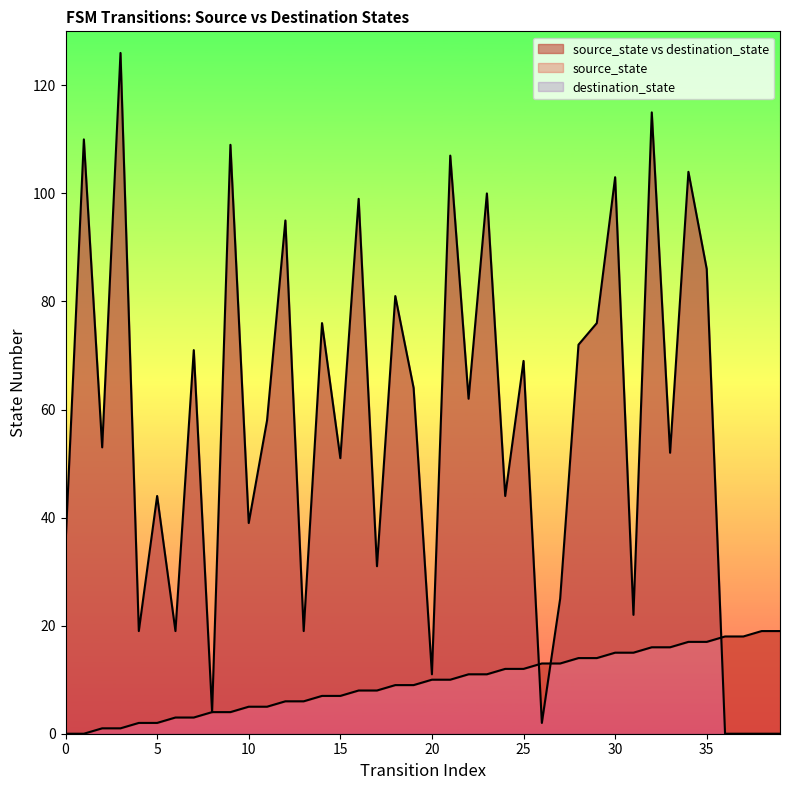

What is the total value across all series at 19?

73